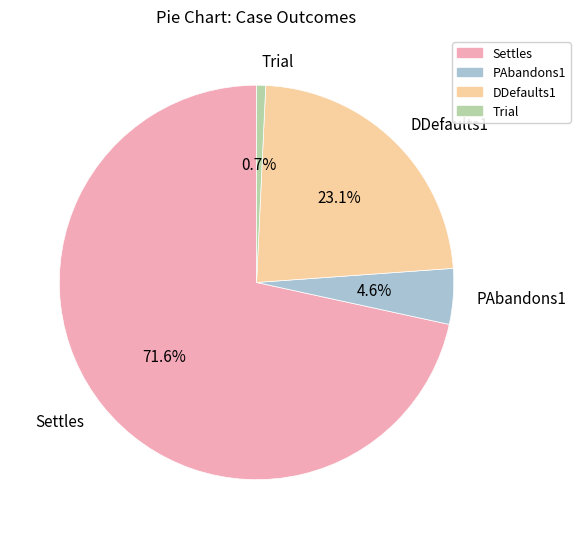

Is it true that Trial is 1% of the pie?

True